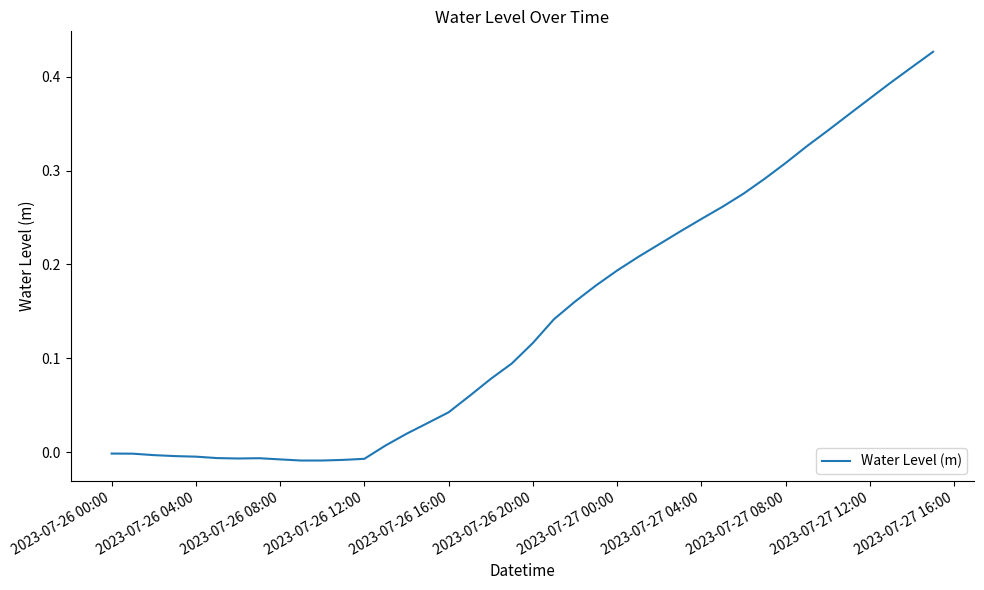

How many lines are shown in the chart?

1